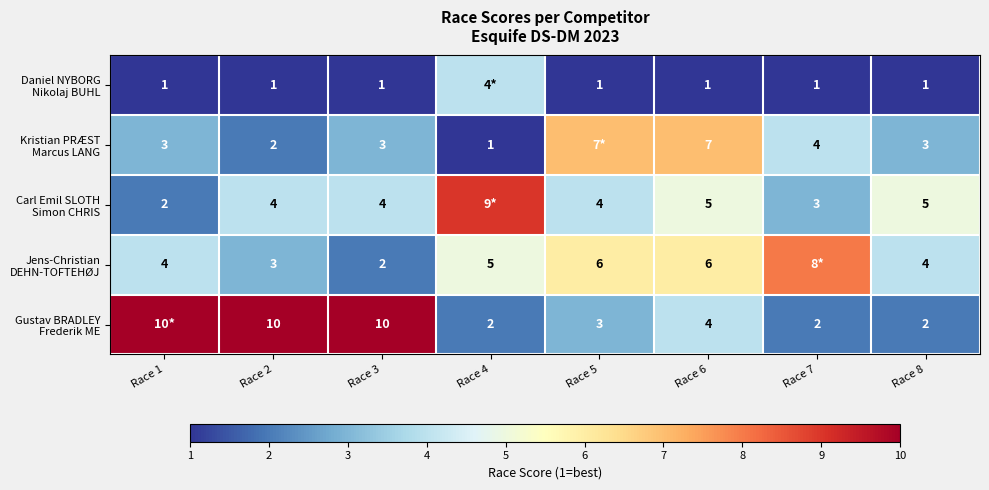

The Jens-Christian DEHN-TOFTEHØJ series shows 4 at Race 7. True or false?

False